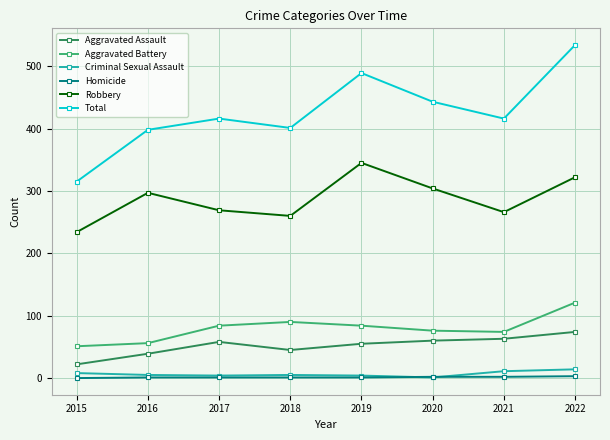

Which label corresponds to the largest value in the chart?

2022